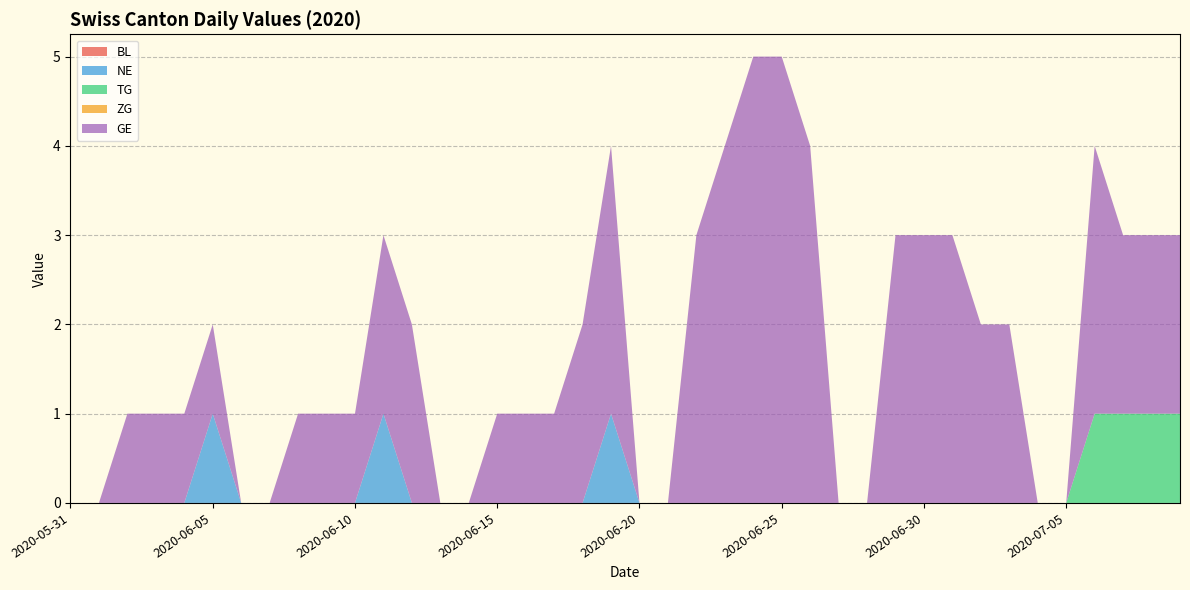

Reading left to right, what are all the values shown in this chart?

BL: 2020-05-31=0	2020-06-01=0	2020-06-02=0	2020-06-03=0	2020-06-04=0	2020-06-05=0	2020-06-06=0	2020-06-07=0	2020-06-08=0	2020-06-09=0	2020-06-10=0	2020-06-11=0	2020-06-12=0	2020-06-13=0	2020-06-14=0	2020-06-15=0	2020-06-16=0	2020-06-17=0	2020-06-18=0	2020-06-19=0	2020-06-20=0	2020-06-21=0	2020-06-22=0	2020-06-23=0	2020-06-24=0	2020-06-25=0	2020-06-26=0	2020-06-27=0	2020-06-28=0	2020-06-29=0	2020-06-30=0	2020-07-01=0	2020-07-02=0	2020-07-03=0	2020-07-04=0	2020-07-05=0	2020-07-06=0	2020-07-07=0	2020-07-08=0	2020-07-09=0
NE: 2020-05-31=0	2020-06-01=0	2020-06-02=0	2020-06-03=0	2020-06-04=0	2020-06-05=1	2020-06-06=0	2020-06-07=0	2020-06-08=0	2020-06-09=0	2020-06-10=0	2020-06-11=1	2020-06-12=0	2020-06-13=0	2020-06-14=0	2020-06-15=0	2020-06-16=0	2020-06-17=0	2020-06-18=0	2020-06-19=1	2020-06-20=0	2020-06-21=0	2020-06-22=0	2020-06-23=0	2020-06-24=0	2020-06-25=0	2020-06-26=0	2020-06-27=0	2020-06-28=0	2020-06-29=0	2020-06-30=0	2020-07-01=0	2020-07-02=0	2020-07-03=0	2020-07-04=0	2020-07-05=0	2020-07-06=0	2020-07-07=0	2020-07-08=0	2020-07-09=0
TG: 2020-05-31=0	2020-06-01=0	2020-06-02=0	2020-06-03=0	2020-06-04=0	2020-06-05=0	2020-06-06=0	2020-06-07=0	2020-06-08=0	2020-06-09=0	2020-06-10=0	2020-06-11=0	2020-06-12=0	2020-06-13=0	2020-06-14=0	2020-06-15=0	2020-06-16=0	2020-06-17=0	2020-06-18=0	2020-06-19=0	2020-06-20=0	2020-06-21=0	2020-06-22=0	2020-06-23=0	2020-06-24=0	2020-06-25=0	2020-06-26=0	2020-06-27=0	2020-06-28=0	2020-06-29=0	2020-06-30=0	2020-07-01=0	2020-07-02=0	2020-07-03=0	2020-07-04=0	2020-07-05=0	2020-07-06=1	2020-07-07=1	2020-07-08=1	2020-07-09=1
ZG: 2020-05-31=0	2020-06-01=0	2020-06-02=0	2020-06-03=0	2020-06-04=0	2020-06-05=0	2020-06-06=0	2020-06-07=0	2020-06-08=0	2020-06-09=0	2020-06-10=0	2020-06-11=0	2020-06-12=0	2020-06-13=0	2020-06-14=0	2020-06-15=0	2020-06-16=0	2020-06-17=0	2020-06-18=0	2020-06-19=0	2020-06-20=0	2020-06-21=0	2020-06-22=0	2020-06-23=0	2020-06-24=0	2020-06-25=0	2020-06-26=0	2020-06-27=0	2020-06-28=0	2020-06-29=0	2020-06-30=0	2020-07-01=0	2020-07-02=0	2020-07-03=0	2020-07-04=0	2020-07-05=0	2020-07-06=0	2020-07-07=0	2020-07-08=0	2020-07-09=0
GE: 2020-05-31=0	2020-06-01=0	2020-06-02=1	2020-06-03=1	2020-06-04=1	2020-06-05=1	2020-06-06=0	2020-06-07=0	2020-06-08=1	2020-06-09=1	2020-06-10=1	2020-06-11=2	2020-06-12=2	2020-06-13=0	2020-06-14=0	2020-06-15=1	2020-06-16=1	2020-06-17=1	2020-06-18=2	2020-06-19=3	2020-06-20=0	2020-06-21=0	2020-06-22=3	2020-06-23=4	2020-06-24=5	2020-06-25=5	2020-06-26=4	2020-06-27=0	2020-06-28=0	2020-06-29=3	2020-06-30=3	2020-07-01=3	2020-07-02=2	2020-07-03=2	2020-07-04=0	2020-07-05=0	2020-07-06=3	2020-07-07=2	2020-07-08=2	2020-07-09=2